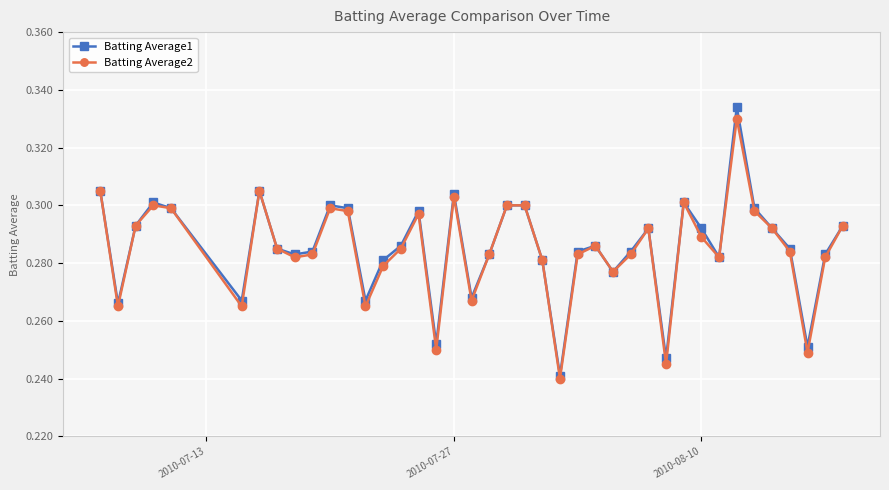

Rank the series by their maximum value, from lowest to highest.

Batting Average2, Batting Average1